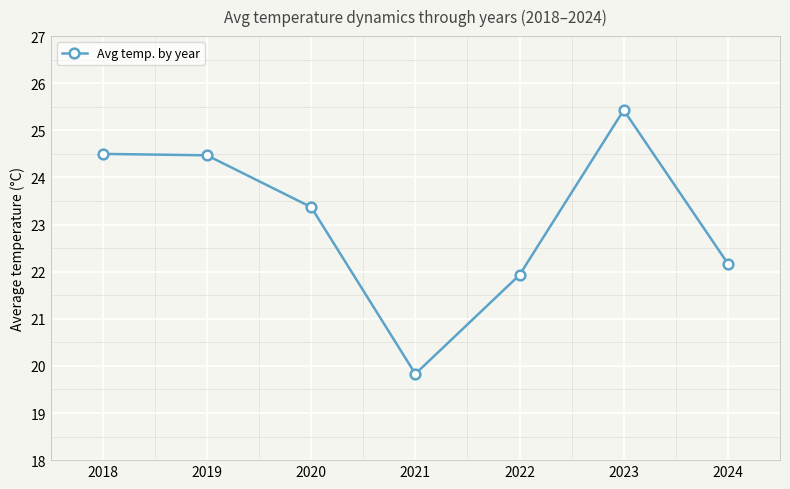

Is this an area chart (filled region under the line)?

No